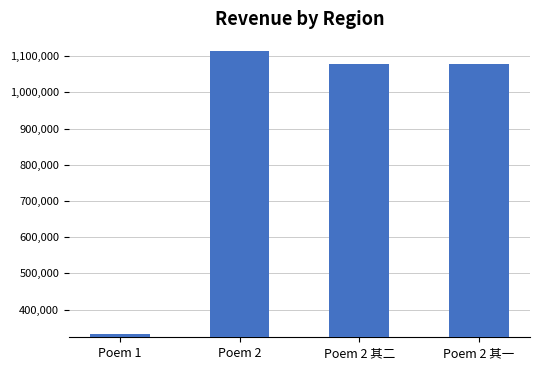

What is the sum of all values?

3603746